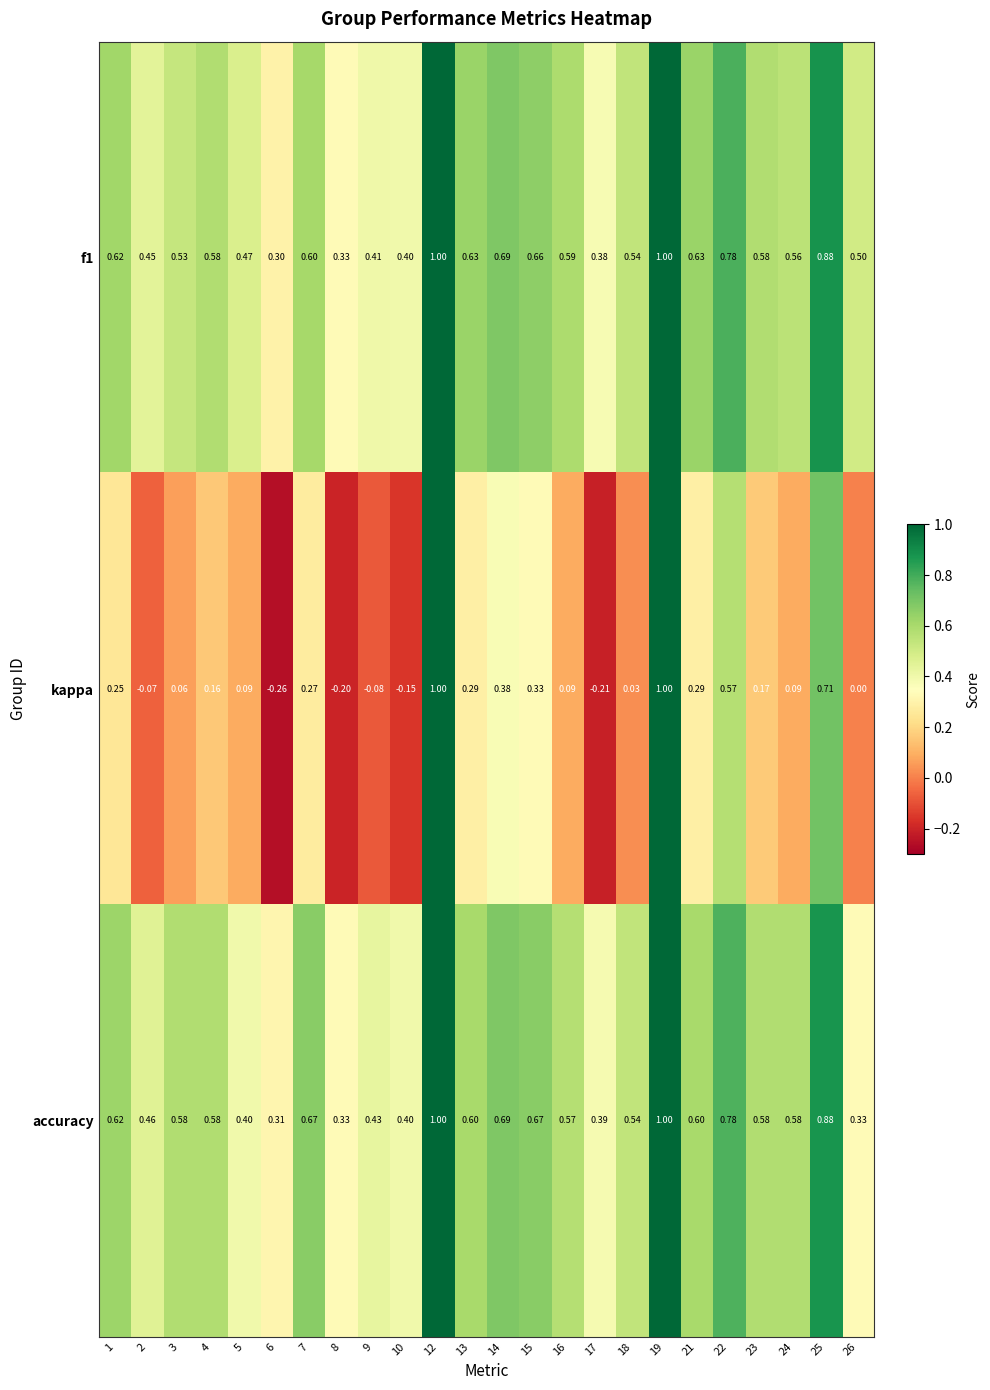

Which series changed the most between 9 and 13?

kappa